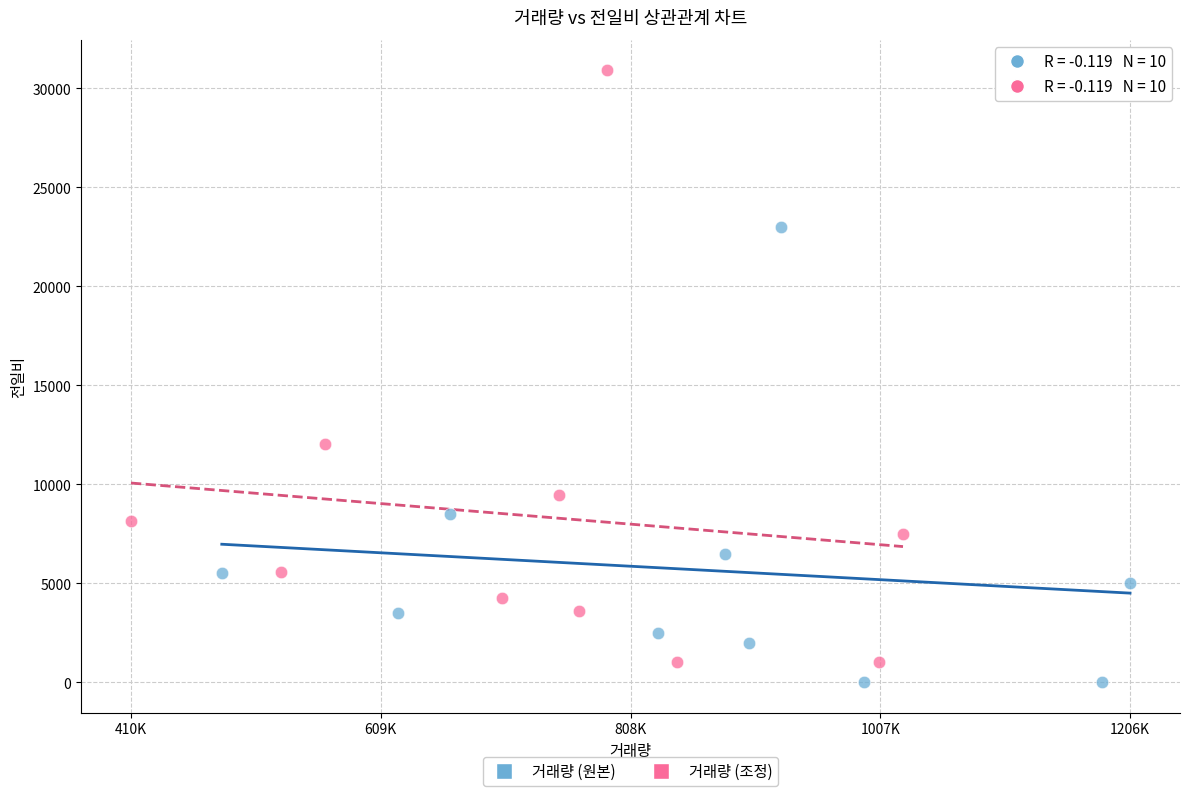

Which series reaches the maximum Y coordinate?

거래량 (조정)